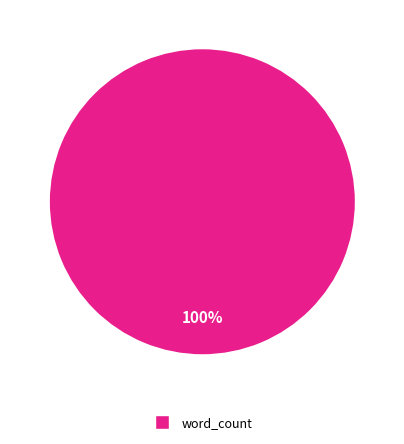

Is there a majority slice in this chart?

Yes